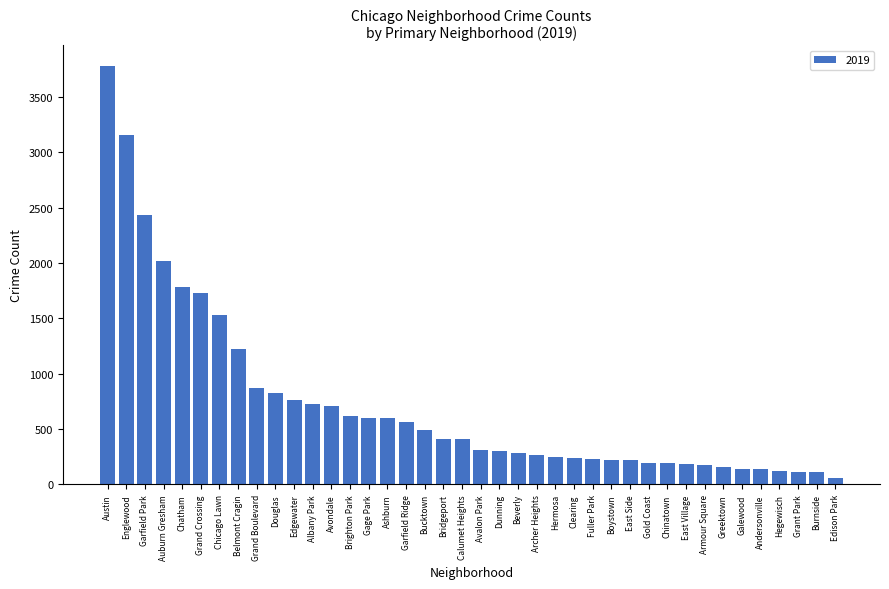

Which label corresponds to the largest value in the chart?

Austin